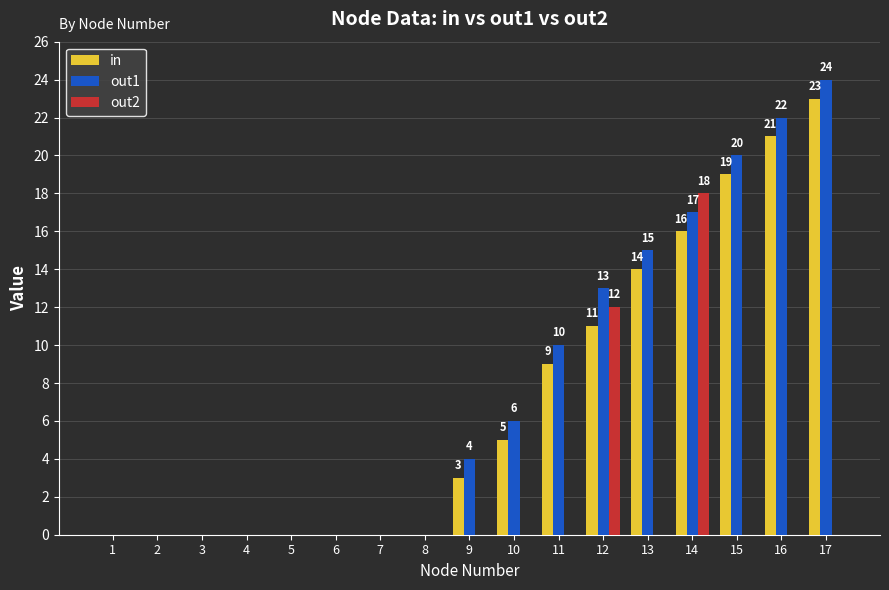

What is the difference between the in values at 9 and 12?

8